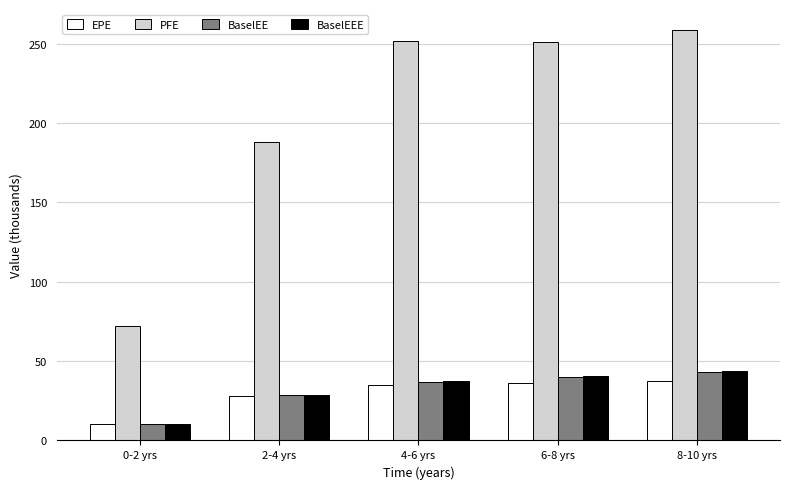

The value of EPE at 4-6 yrs is 34.7. True or false?

True